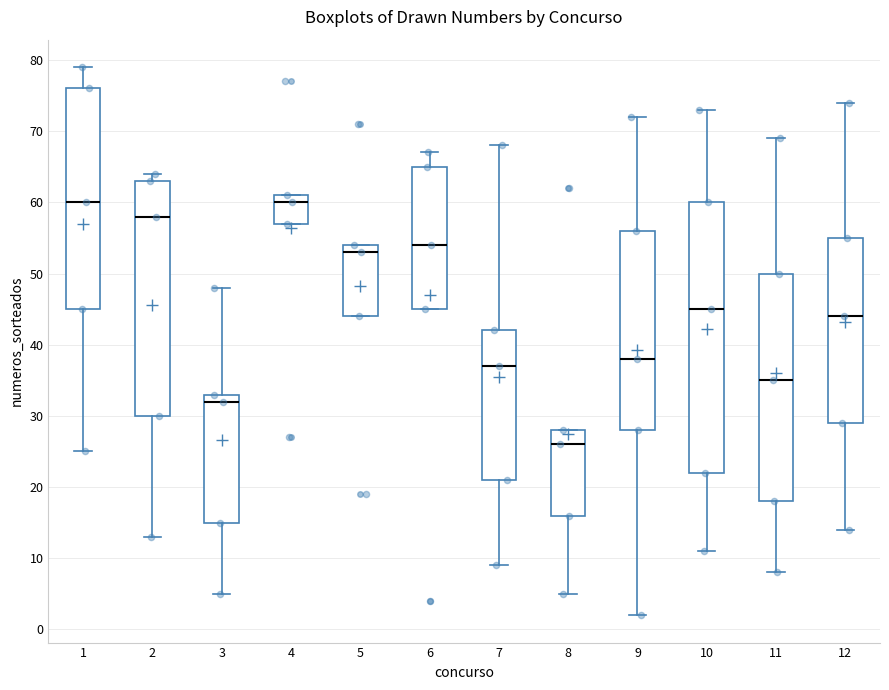

Reading left to right, transcribe this box plot: for each box, give where its median line is, the range the box spans, and where its two whiskers end, as read against the y-axis. The values are not printed on the chart, so give them approximately, as read against the axis.

1: median 60, box 45 to 76, whiskers 25 to 79
2: median 58, box 30 to 63, whiskers 13 to 64
3: median 32, box 15 to 33, whiskers 5 to 48
4: median 60, box 57 to 61, whiskers 57 to 61
5: median 53, box 44 to 54, whiskers 44 to 54
6: median 54, box 45 to 65, whiskers 45 to 67
7: median 37, box 21 to 42, whiskers 9 to 68
8: median 26, box 16 to 28, whiskers 5 to 28
9: median 38, box 28 to 56, whiskers 2 to 72
10: median 45, box 22 to 60, whiskers 11 to 73
11: median 35, box 18 to 50, whiskers 8 to 69
12: median 44, box 29 to 55, whiskers 14 to 74